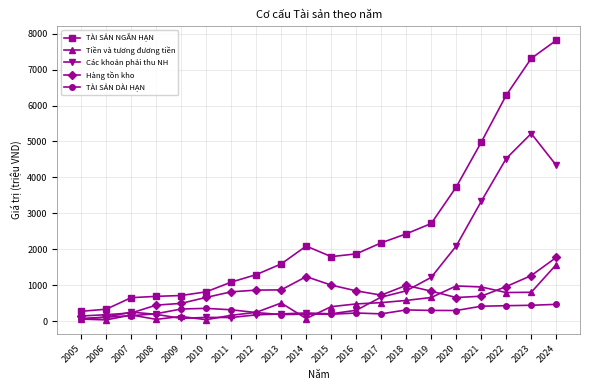

What is the approximate value of Hàng tồn kho at 2007?

226.3